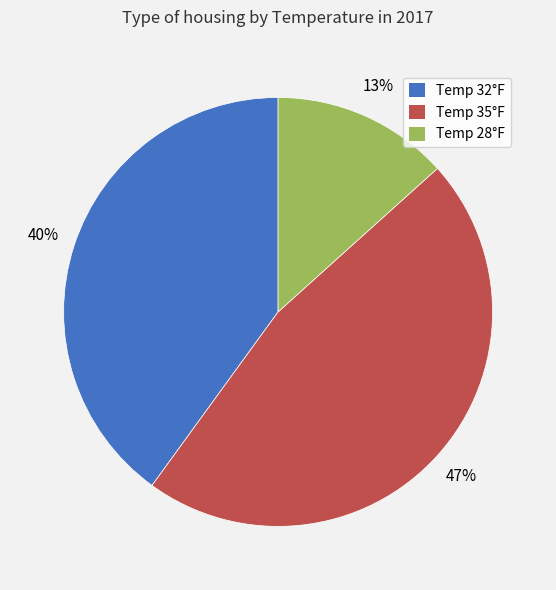

Between Temp 28°F and Temp 35°F, which is larger?

Temp 35°F